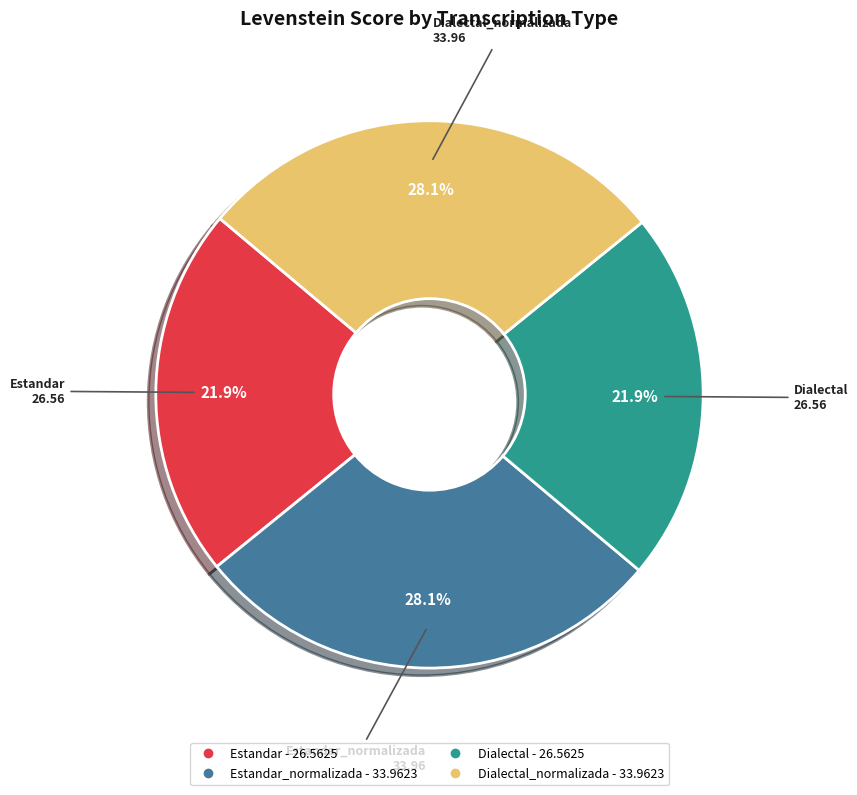

How many slices are in this pie chart?

4